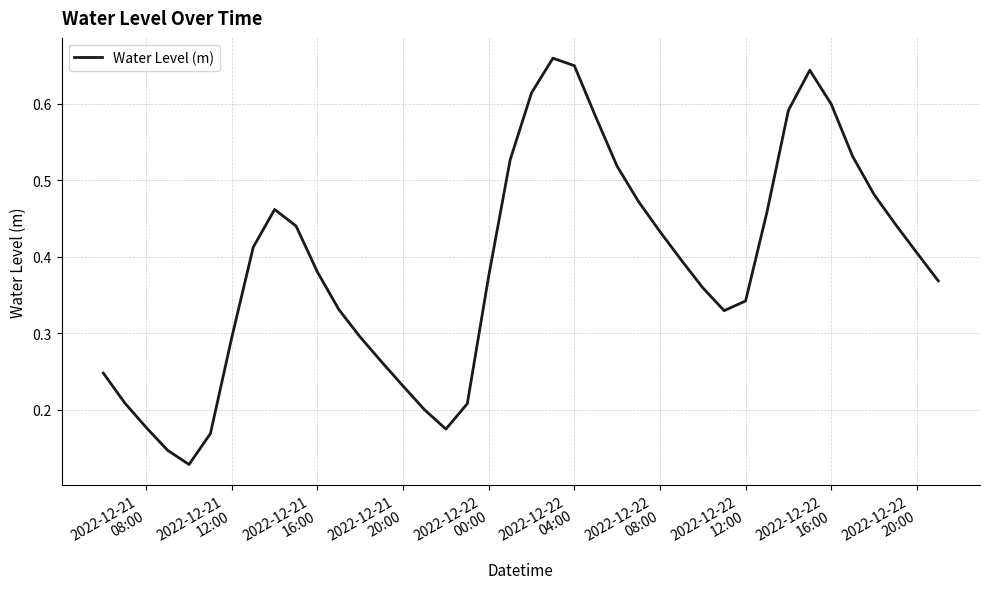

What is the smallest value displayed?

0.1